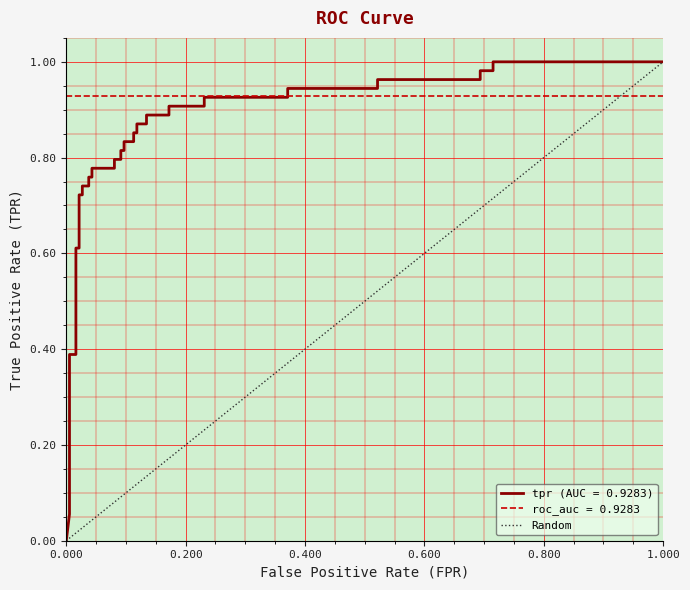

What is the difference between the maximum and minimum values?

1